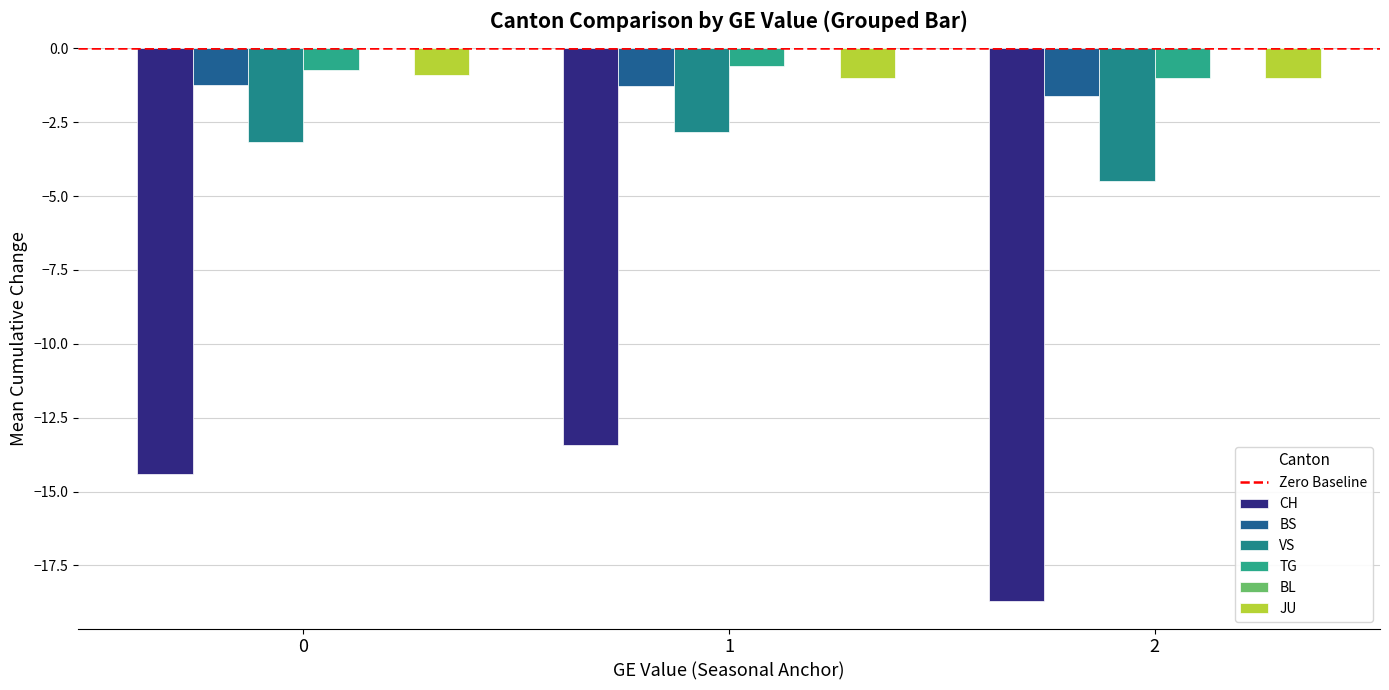

What is the minimum value shown in the chart?

-18.7